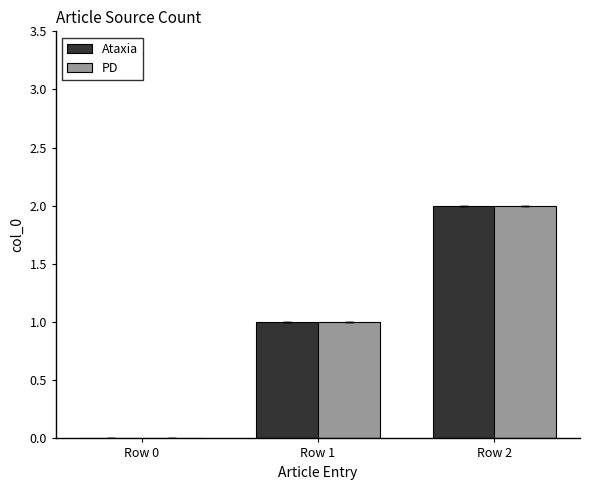

Is it true that PD equals -1 at Row 0?

False